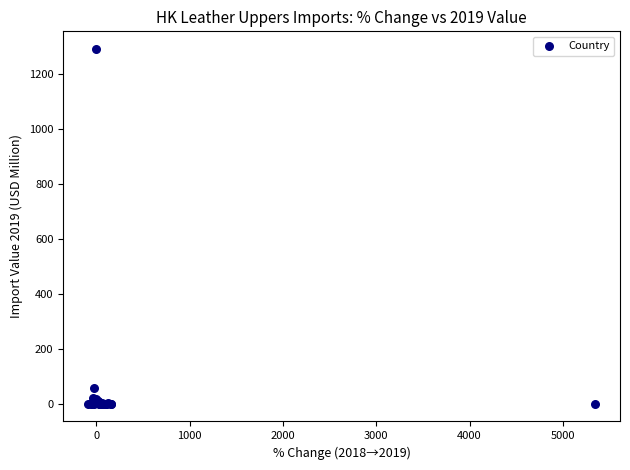

What Y value in the scatter plot is closest to 646?

58.3